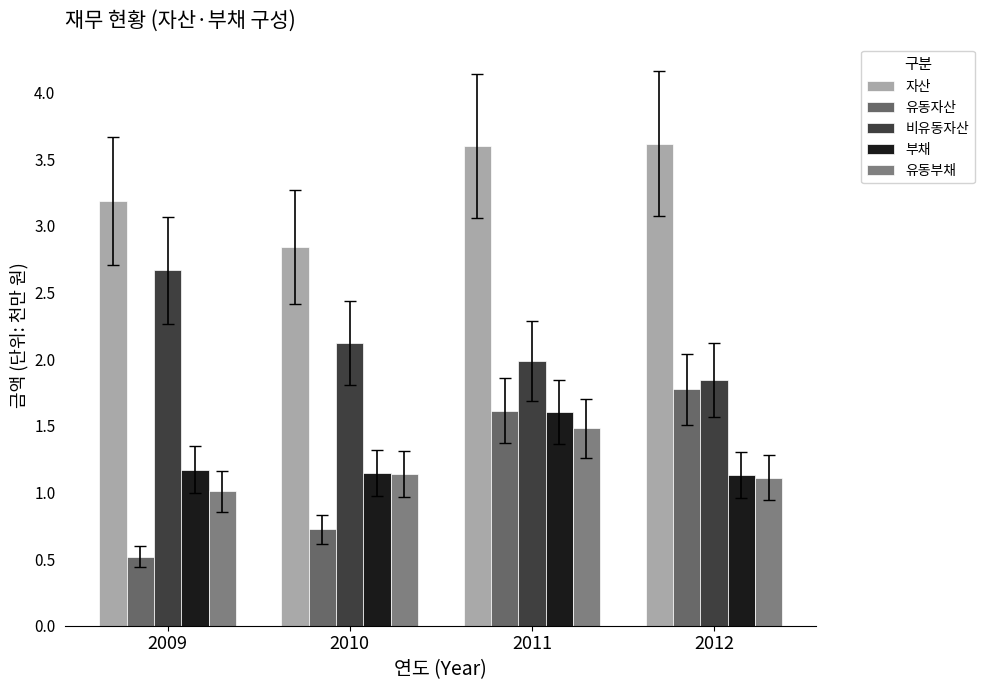

At which category does the chart reach its peak across all series?

2012